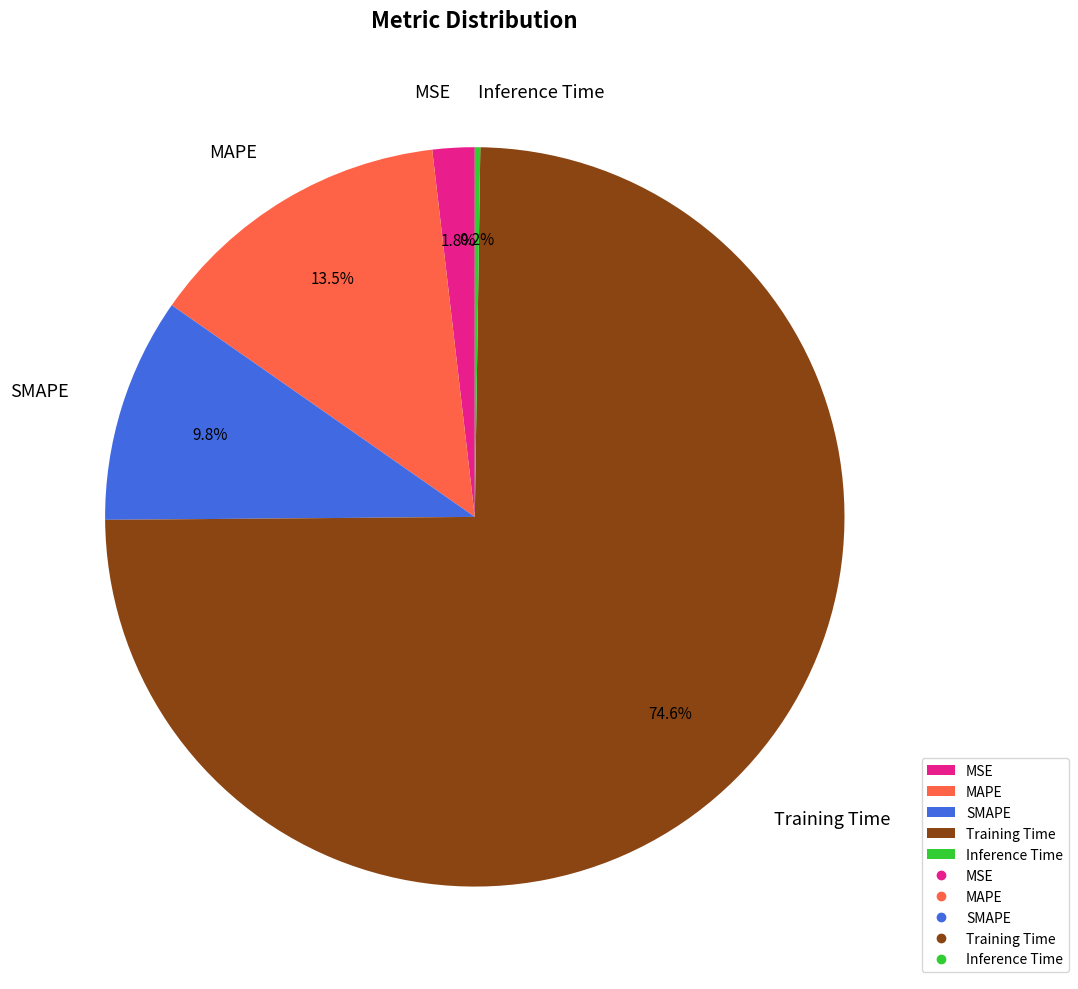

What percentage is the Training Time slice, to the nearest percent?

75%